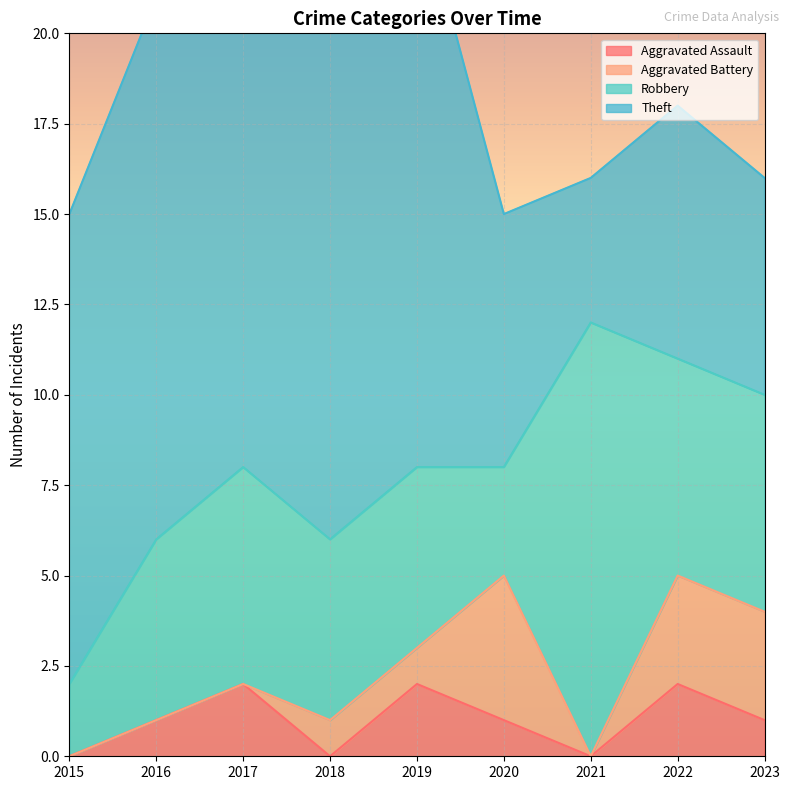

Which category has the lowest value across all series?

2015